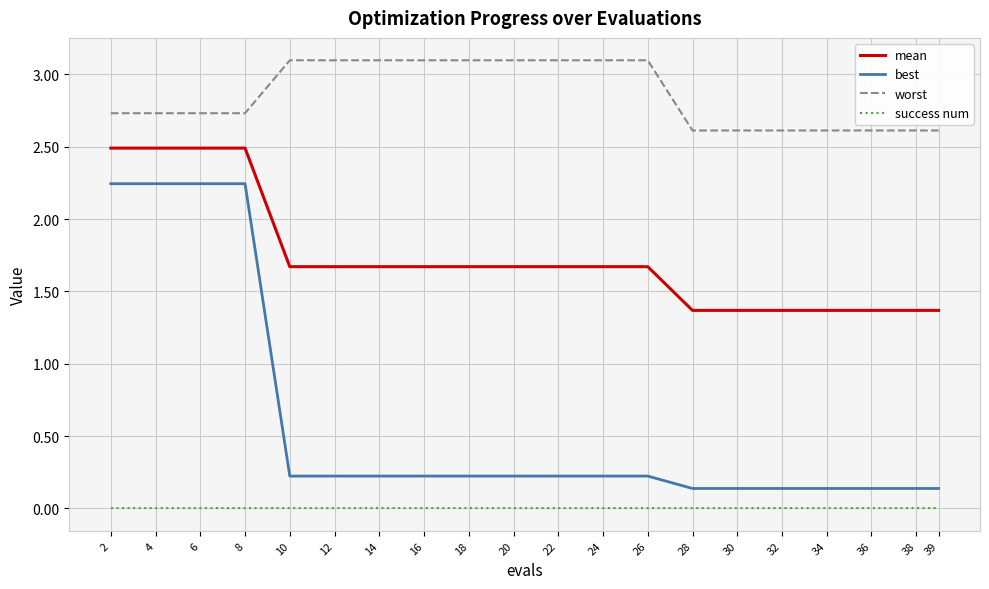

What is the greatest value displayed?

3.1